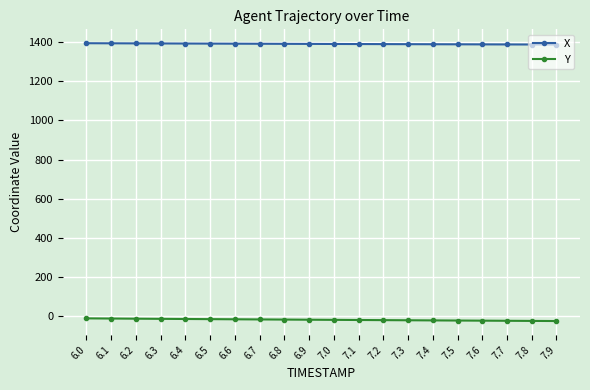

Is this an area chart (filled region under the line)?

No